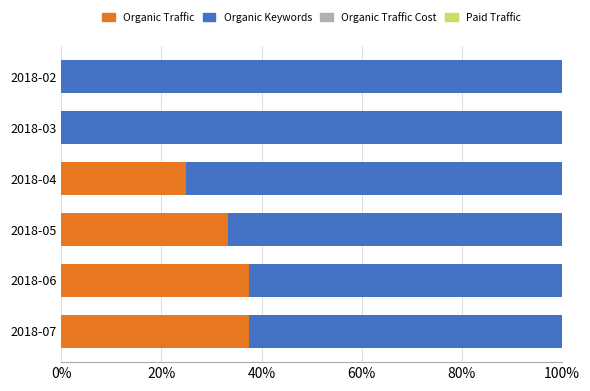

What is the sum of all Organic Traffic values?

133.3